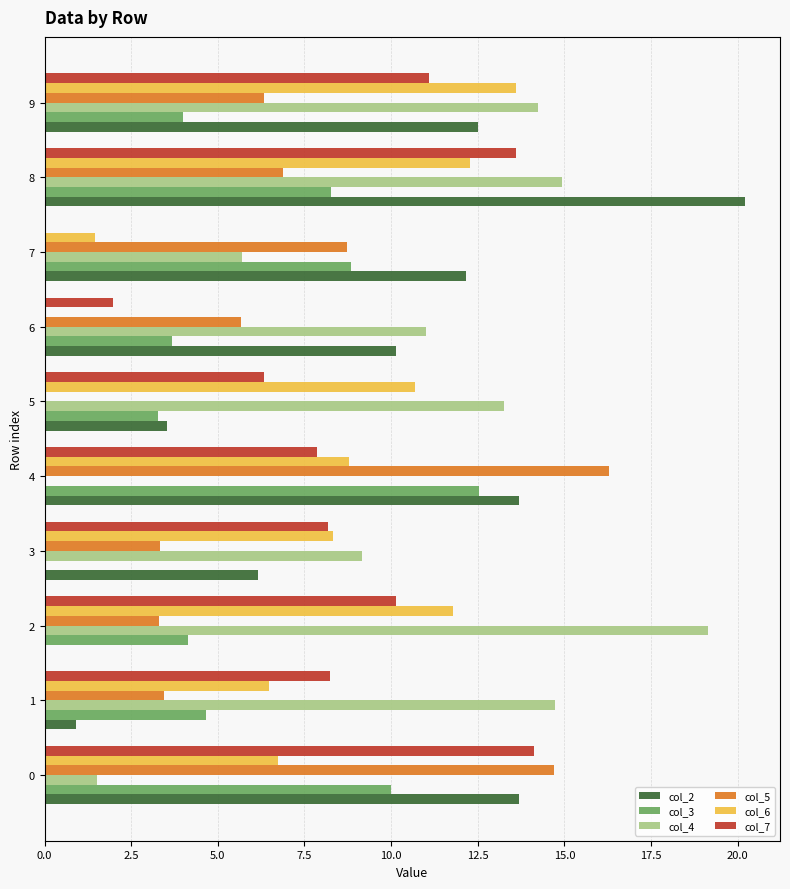

What is the sum of the col_6 values at 3 and 6?

8.3